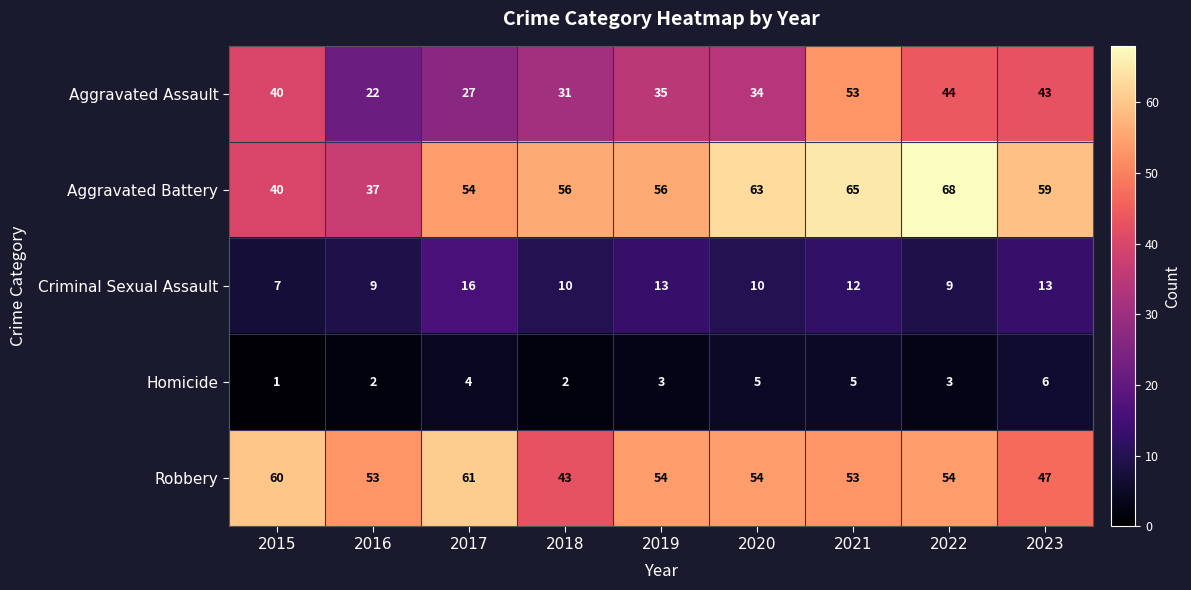

What is the greatest value displayed?

68